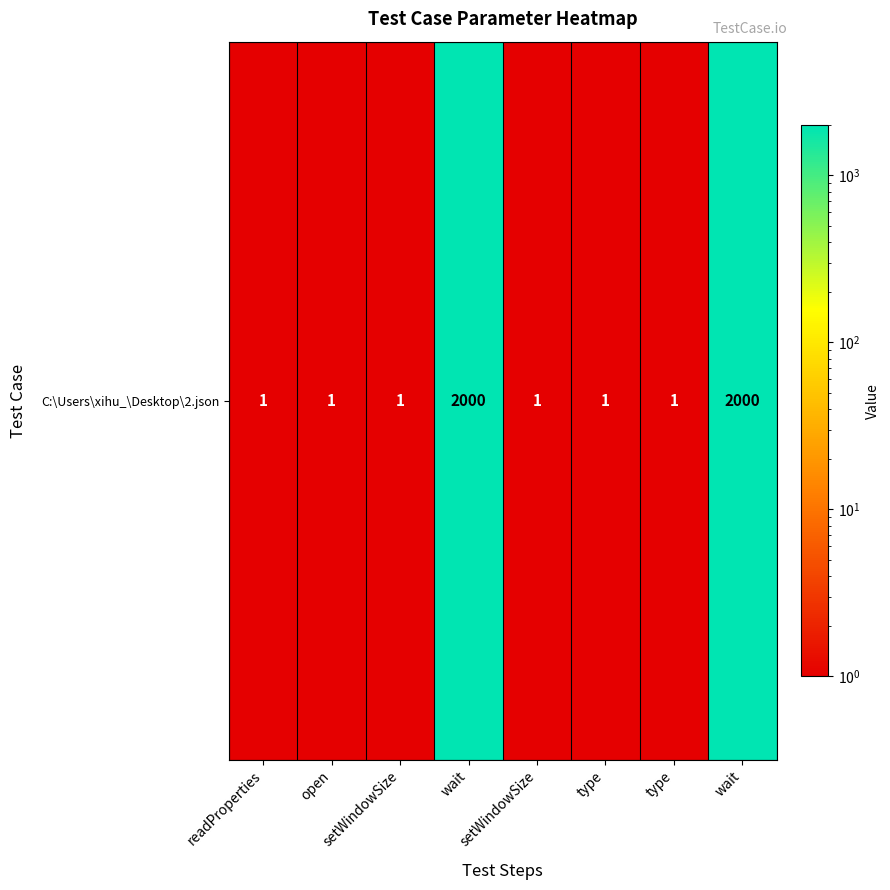

True or false: the data shows 2000 at wait.

True